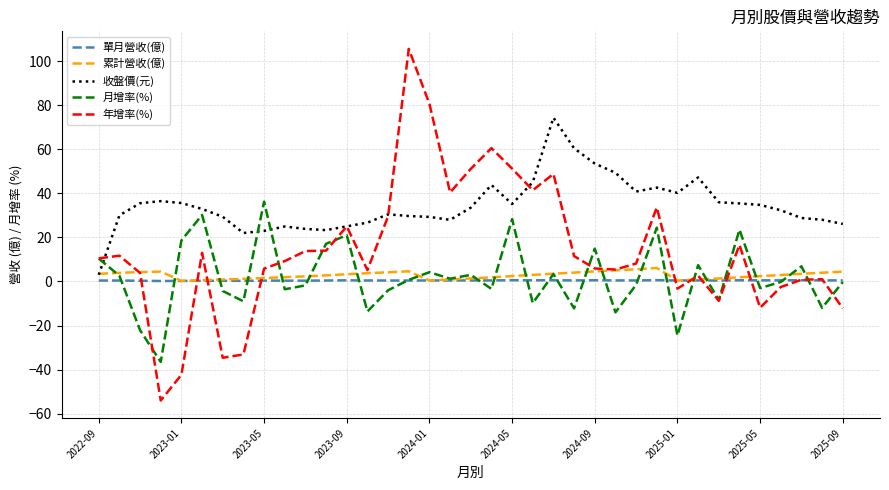

Which series has the widest spread of values?

年增率(%)